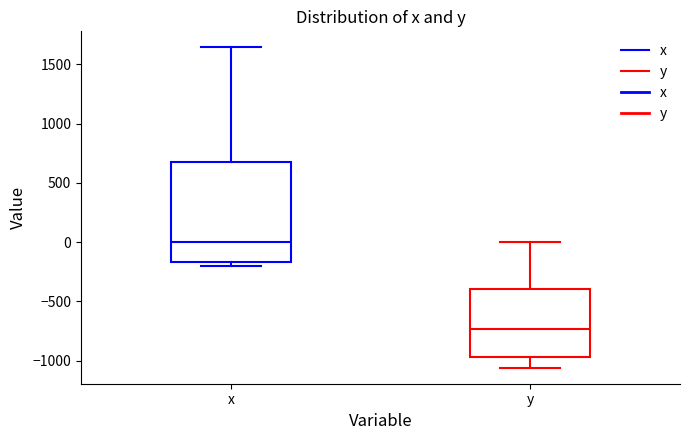

Reading left to right, read every box against the y-axis: the position of its median line, the range the box covers, and the ends of its whiskers. The values are not printed on the chart, so give them approximately, as read against the axis.

x: median 0, box -150 to 700, whiskers -200 to 1650
y: median -750, box -950 to -400, whiskers -1050 to 0